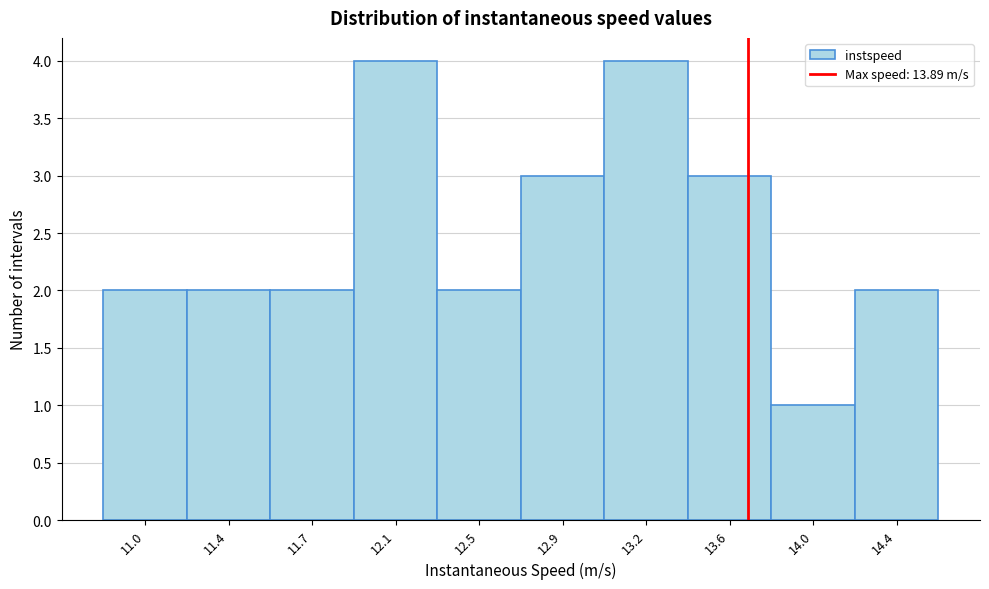

Reading left to right, extract all data points from this chart.

11.0=2	11.4=2	11.7=2	12.1=4	12.5=2	12.9=3	13.2=4	13.6=3	14.0=1	14.4=2